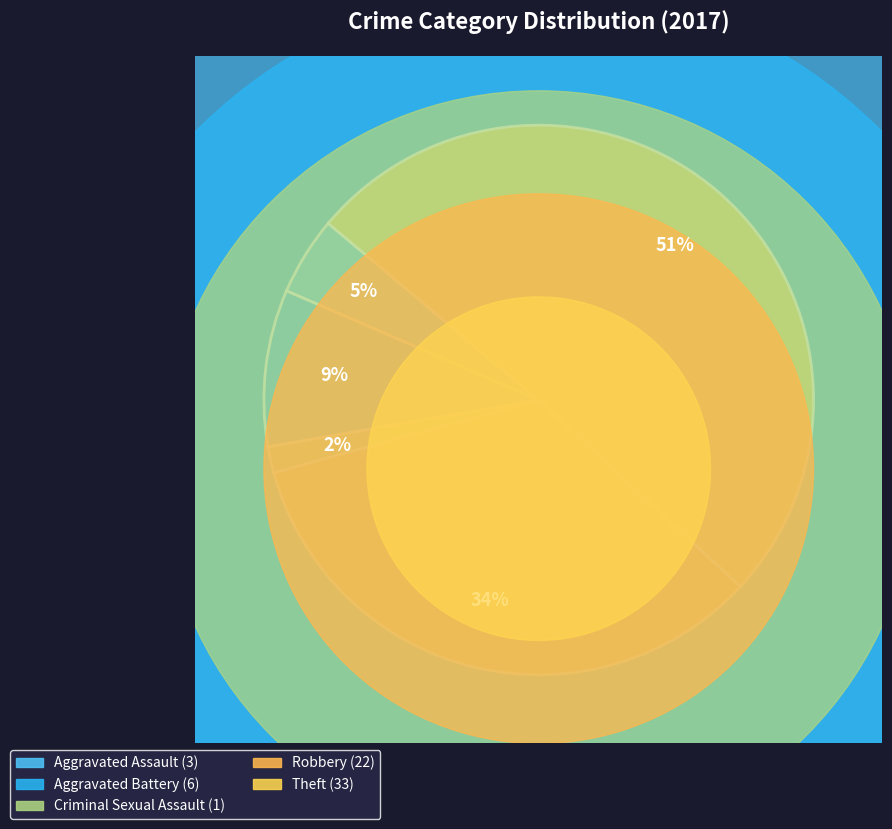

Which slice represents more than half of the pie?

Theft